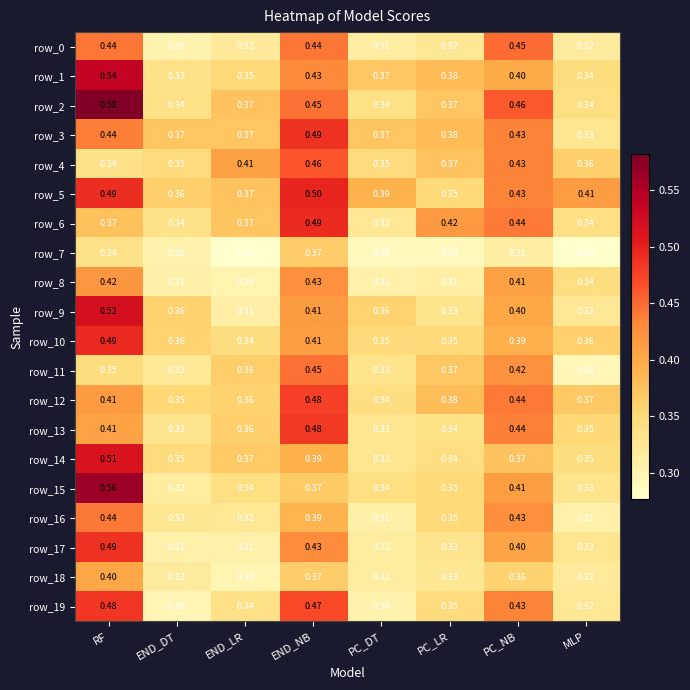

List the labels in order of row_1 value, largest first.

RF, END_NB, PC_NB, PC_LR, PC_DT, END_LR, MLP, END_DT